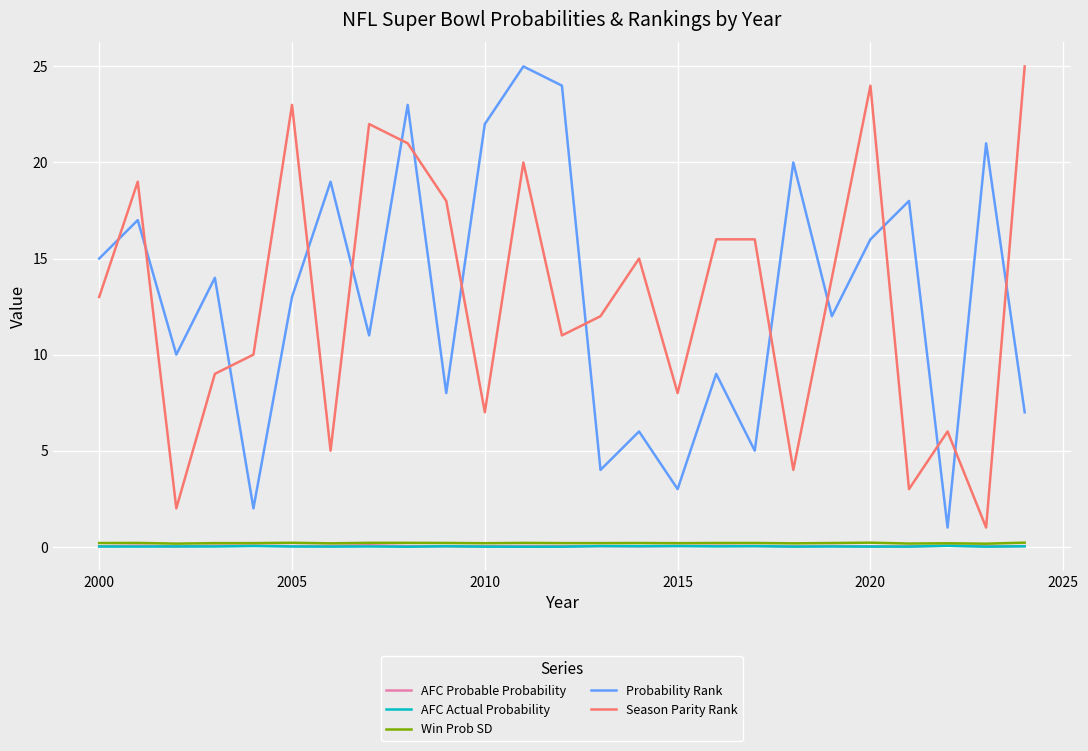

True or false: AFC Actual Probability and Probability Rank cross at least once.

False